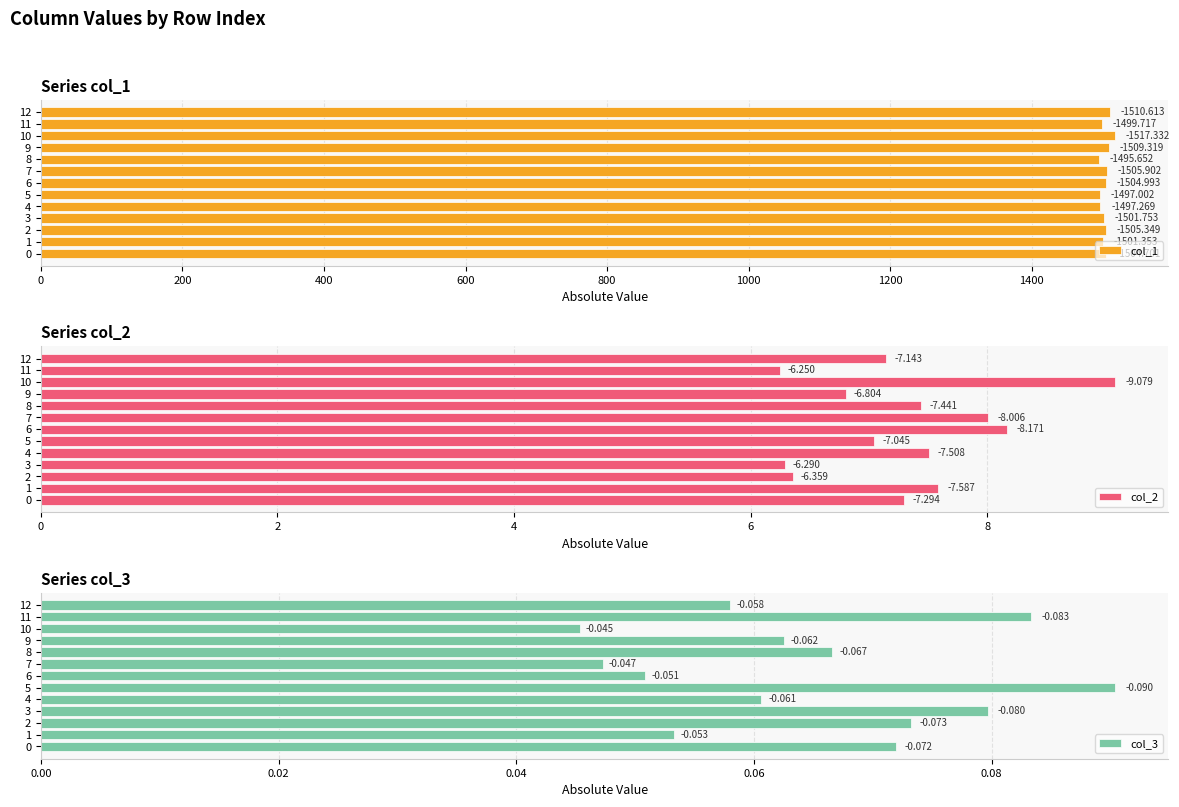

At which category is the sum across all series the highest?

10